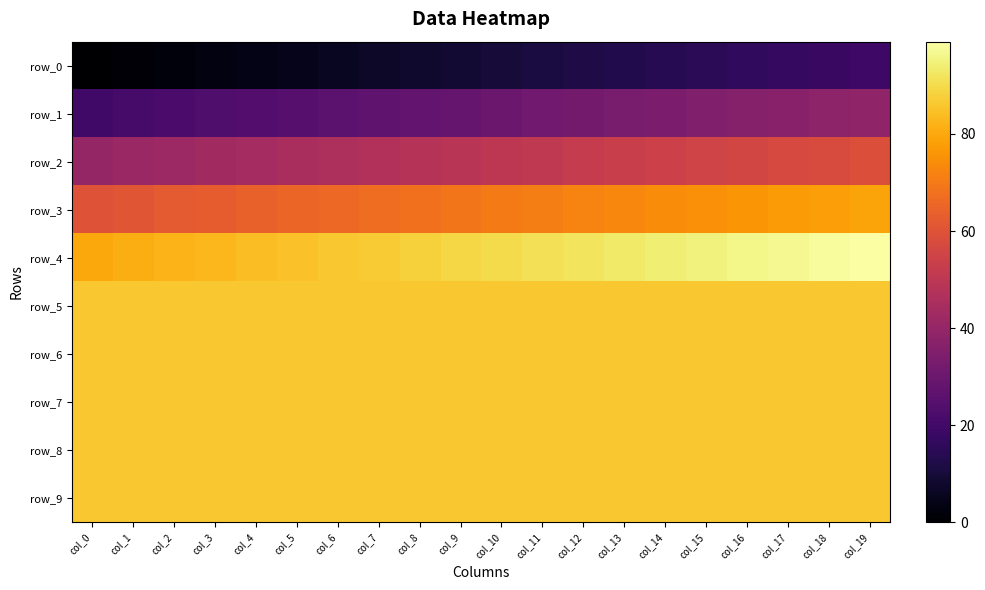

What is the sum of all row_3 values?

1390